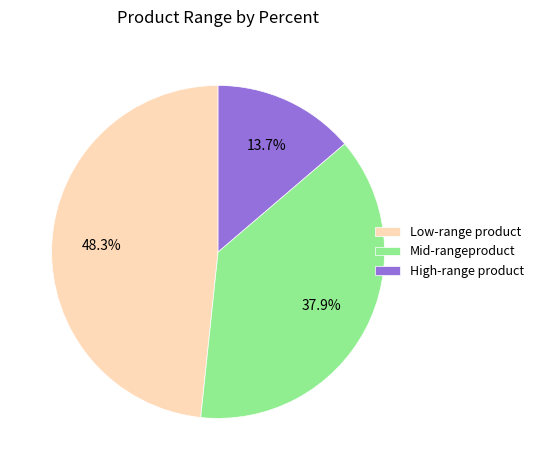

Does any single category account for the majority?

No